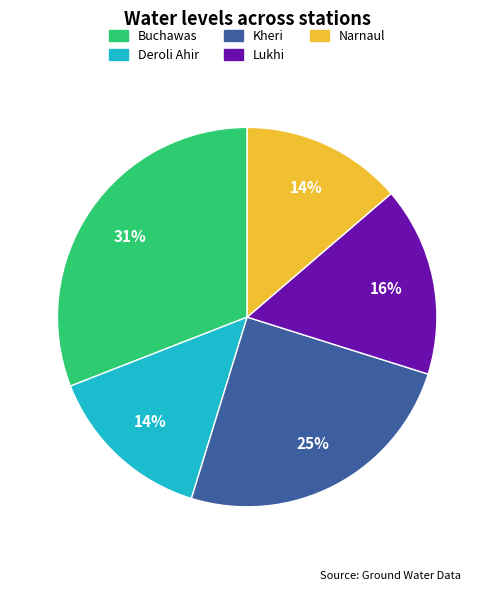

Which category has the biggest portion of the pie?

Buchawas